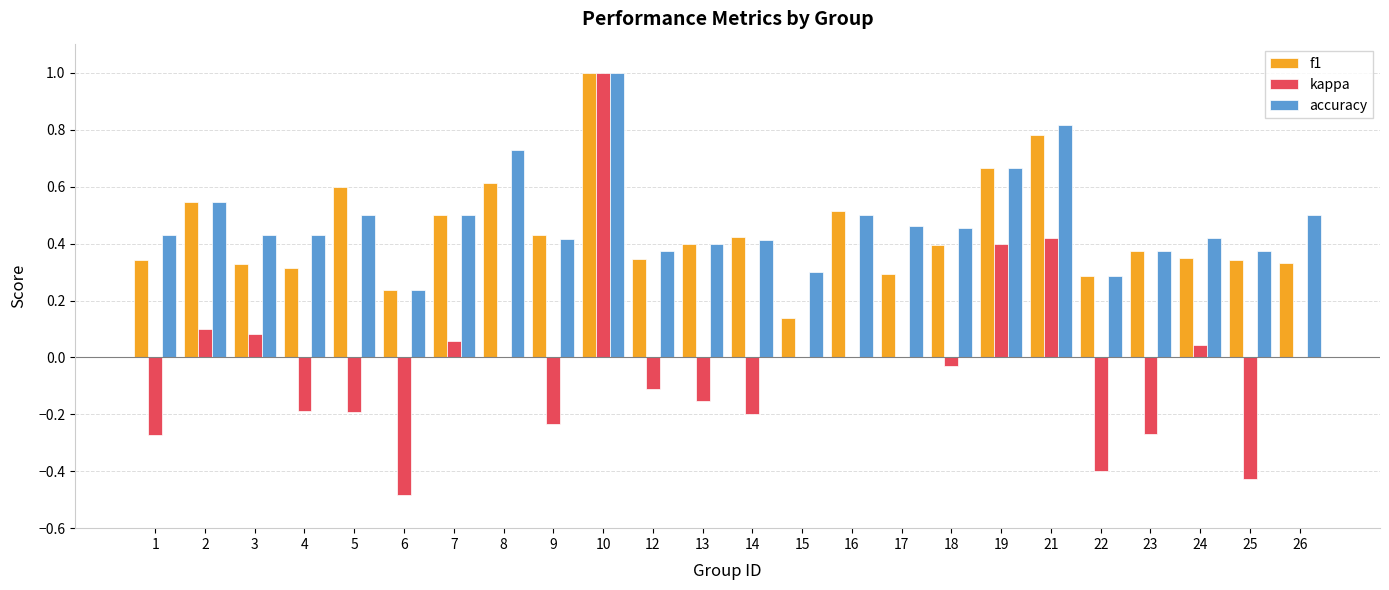

What is the maximum value shown in the chart?

1.0